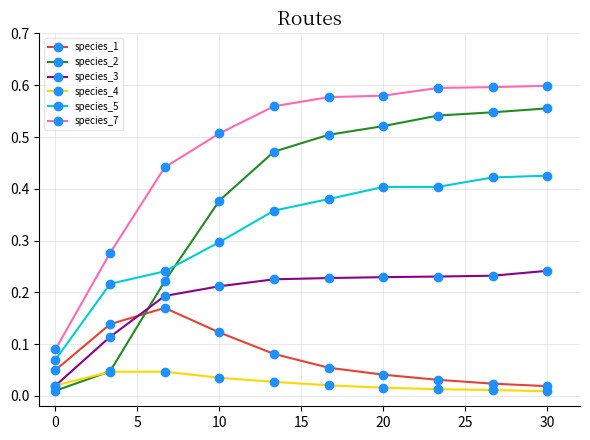

At how many categories does at least one series exceed 0?

10